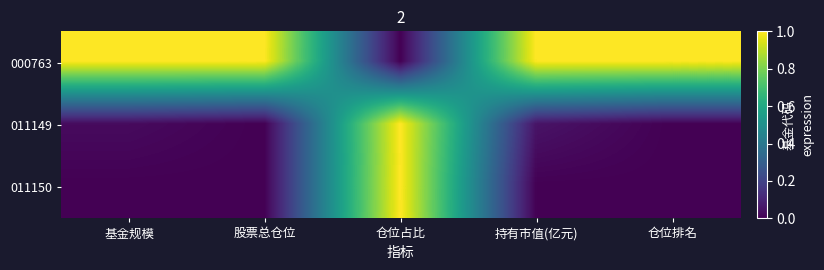

Reading right to left, transcribe all the data shown in this chart.

000763: 仓位排名=1.0	持有市值(亿元)=1.0	仓位占比=0.0	股票总仓位=1.0	基金规模=1.0
011149: 仓位排名=0.0	持有市值(亿元)=0.1	仓位占比=1.0	股票总仓位=0.0	基金规模=0.0
011150: 仓位排名=0.0	持有市值(亿元)=0.0	仓位占比=1.0	股票总仓位=0.0	基金规模=0.0